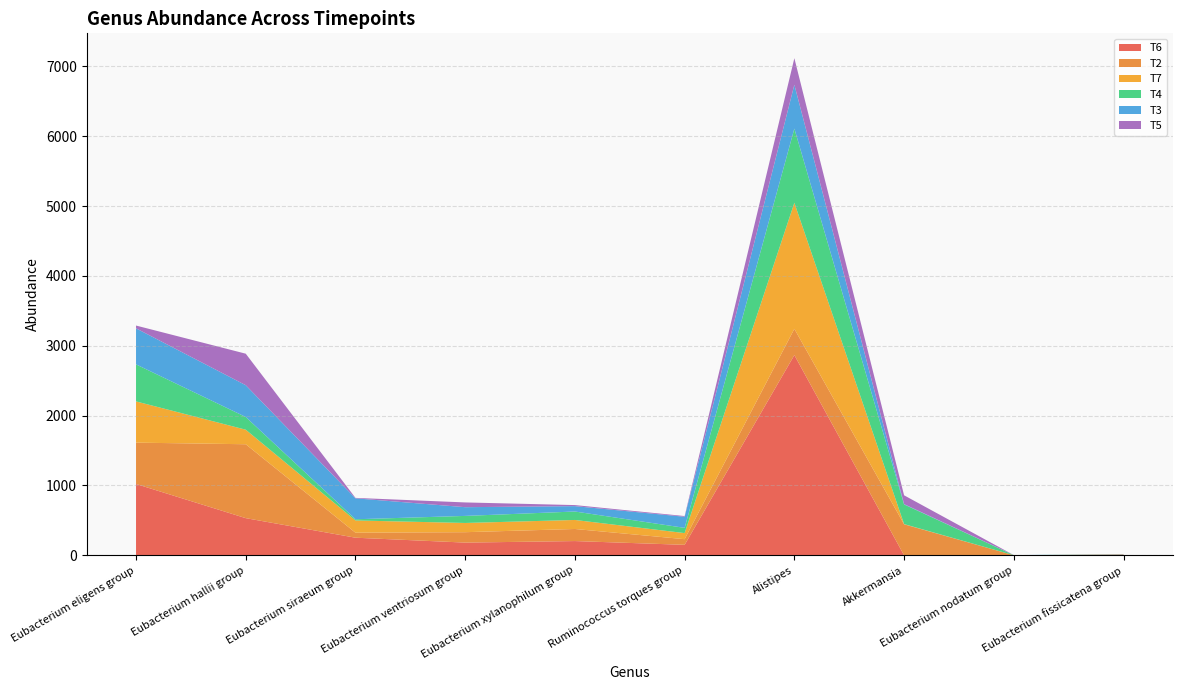

Reading left to right, what are all the values shown in this chart?

T6: 1021	532	252	182	204	150	2866	0	1	9
T2: 592	1058	72	149	173	81	376	444	0	0
T7: 590	208	175	132	129	87	1804	3	0	4
T4: 530	182	17	101	121	75	1062	281	1	1
T3: 516	455	300	125	77	159	628	5	1	4
T5: 40	451	6	68	15	10	380	126	0	0